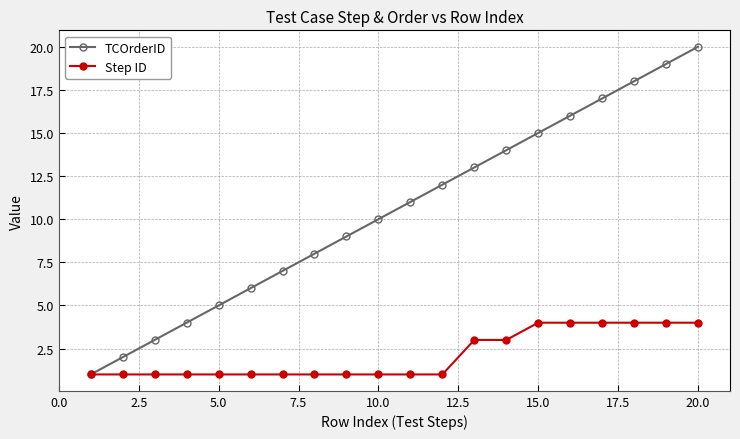

How many lines are shown in the chart?

2